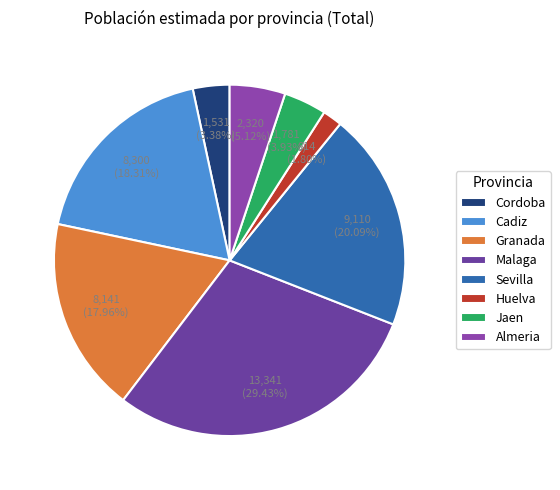

The Jaen slice represents 1% of the pie. True or false?

False